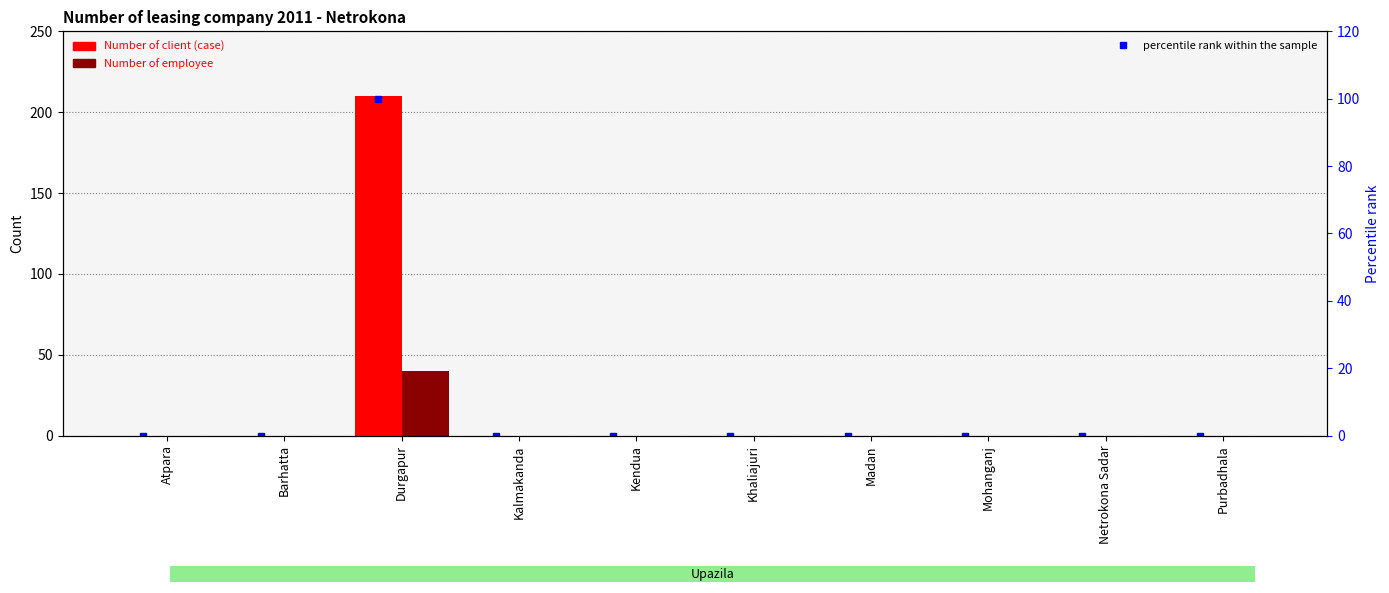

True or false: percentile rank within the sample has a value of 0 at Kendua.

True